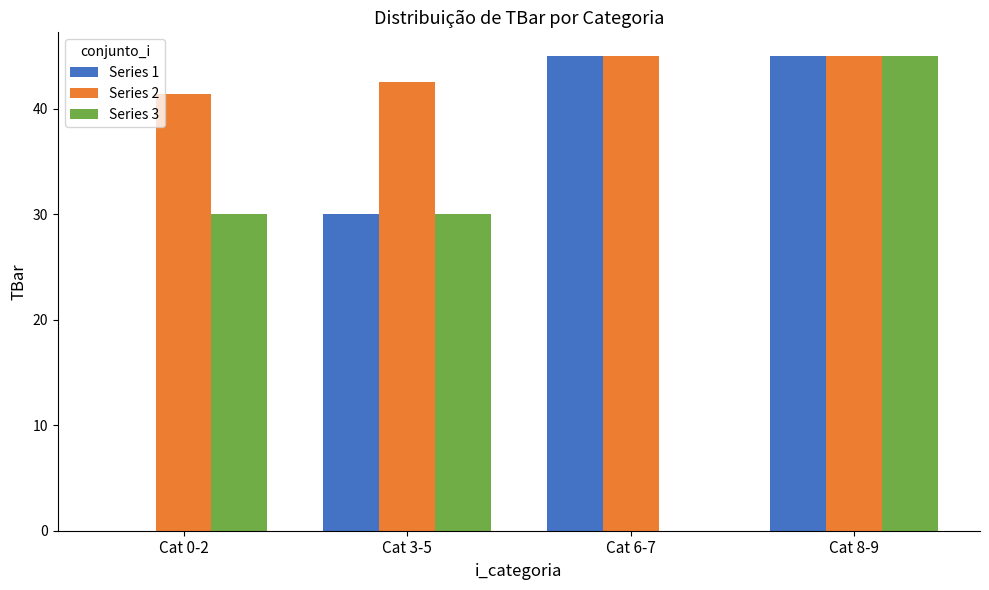

Reading right to left, what are all the values shown in this chart?

Series 1: 45.0	45.0	30.0	0.0
Series 2: 45.0	45.0	42.6	41.4
Series 3: 45.0	0.0	30.0	30.0